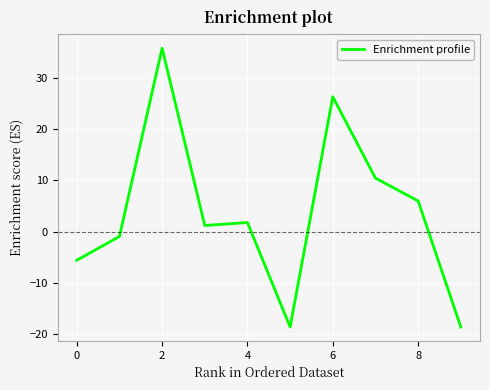

Reading left to right, extract all data points from this chart.

-5.6	-0.9	35.8	1.2	1.8	-18.6	26.3	10.5	6.0	-18.6